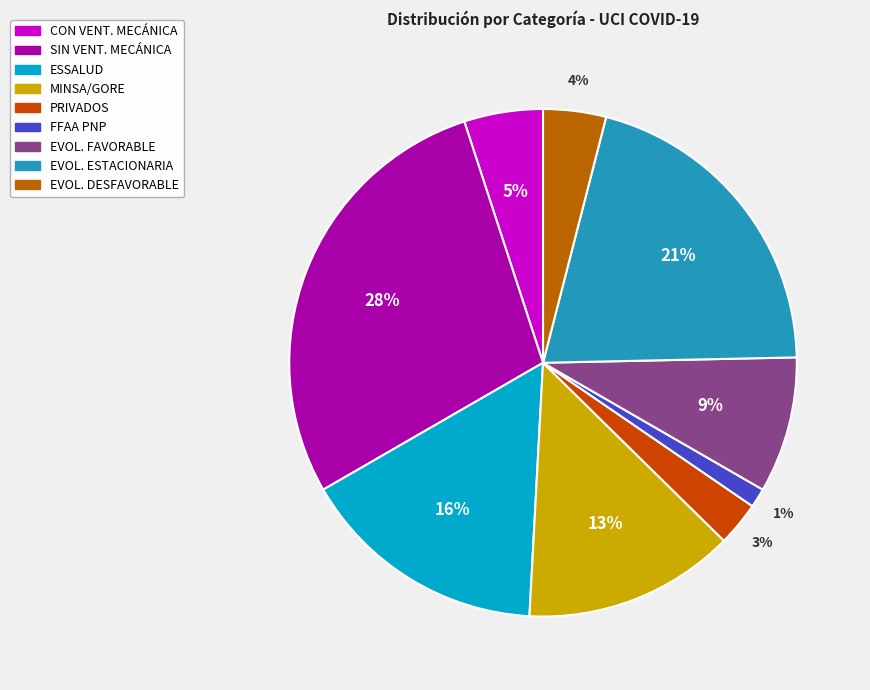

Count the number of slices in the pie.

9